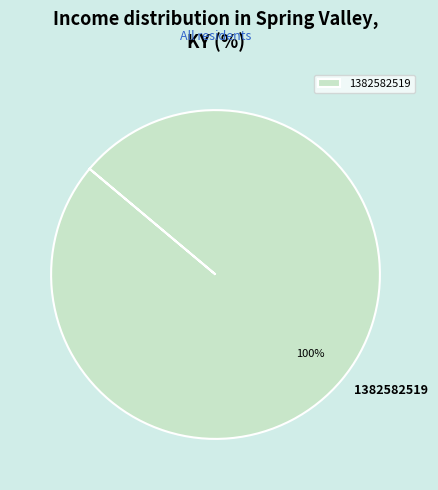

Is it true that 1382582519 is 100% of the pie?

True